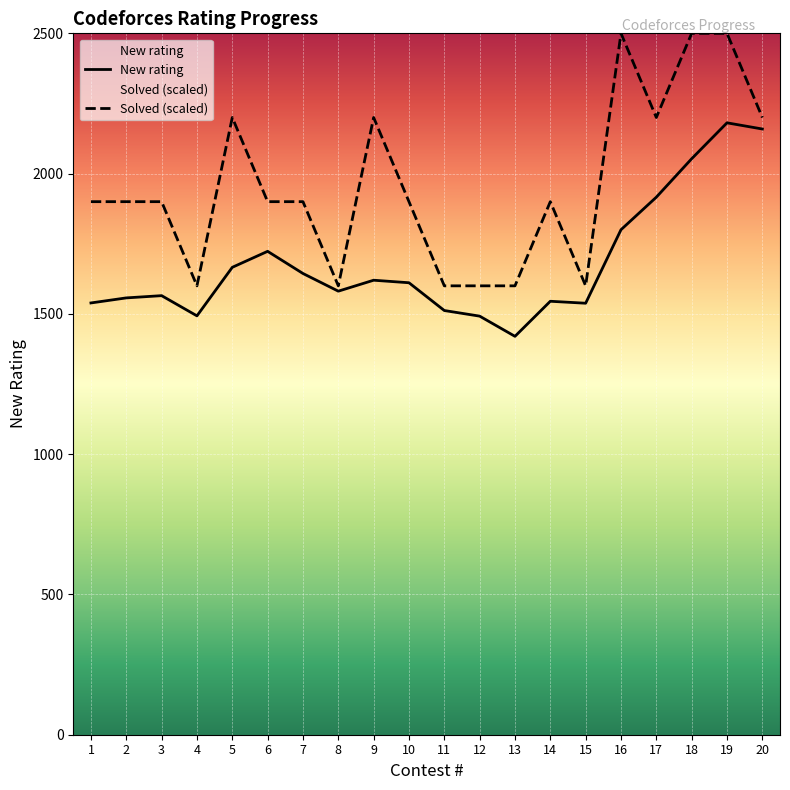

What is the lowest value of the New rating series?

1420